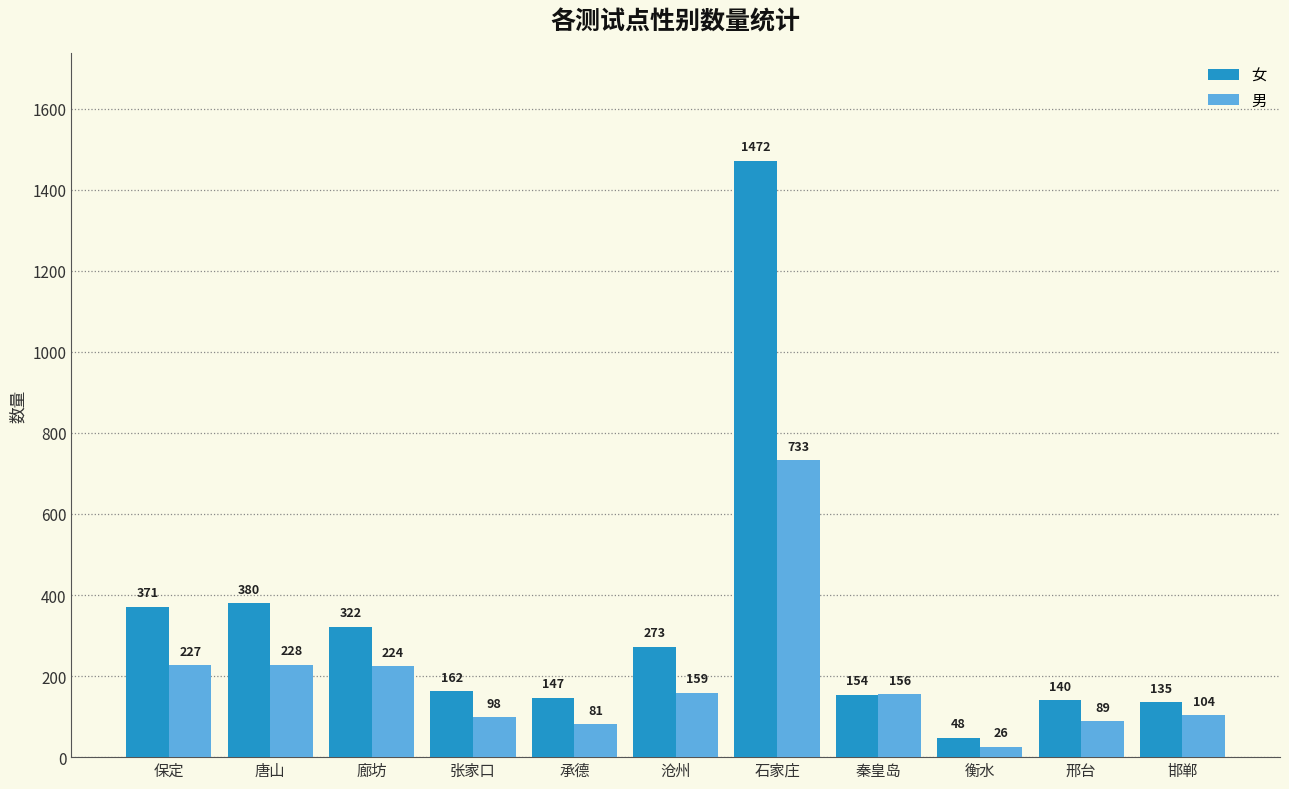

Which series changed the most between 承德 and 邯郸?

男